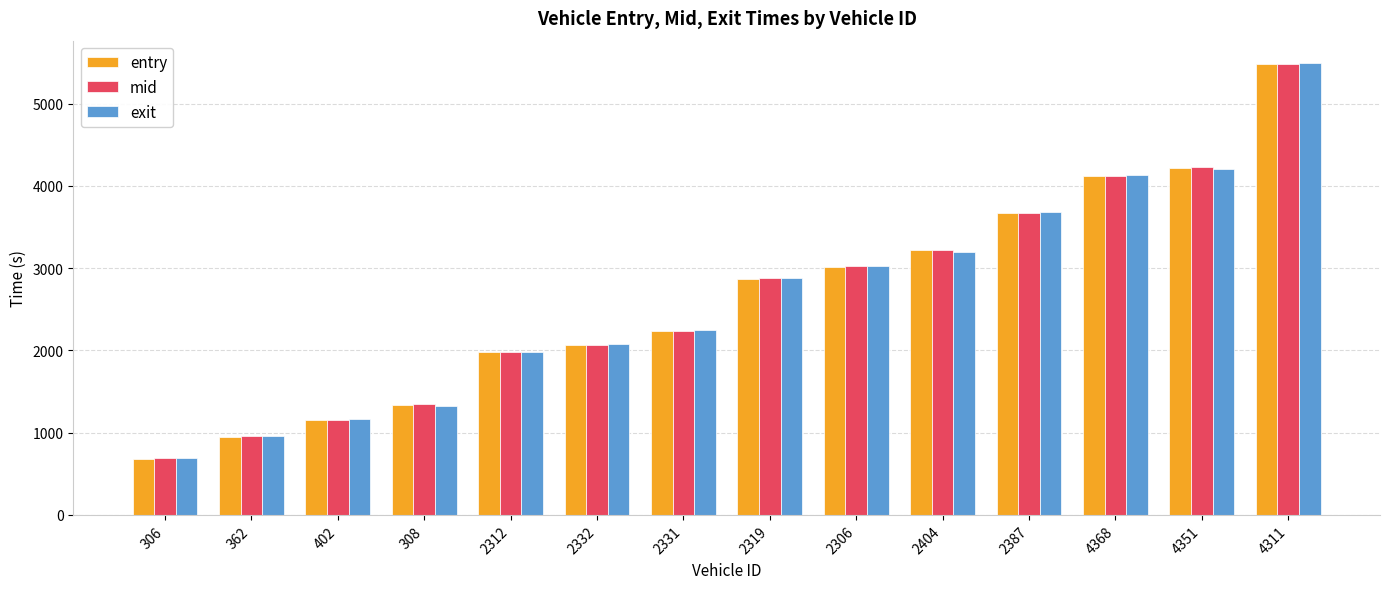

Is it true that entry equals 1975.6 at 2312?

True